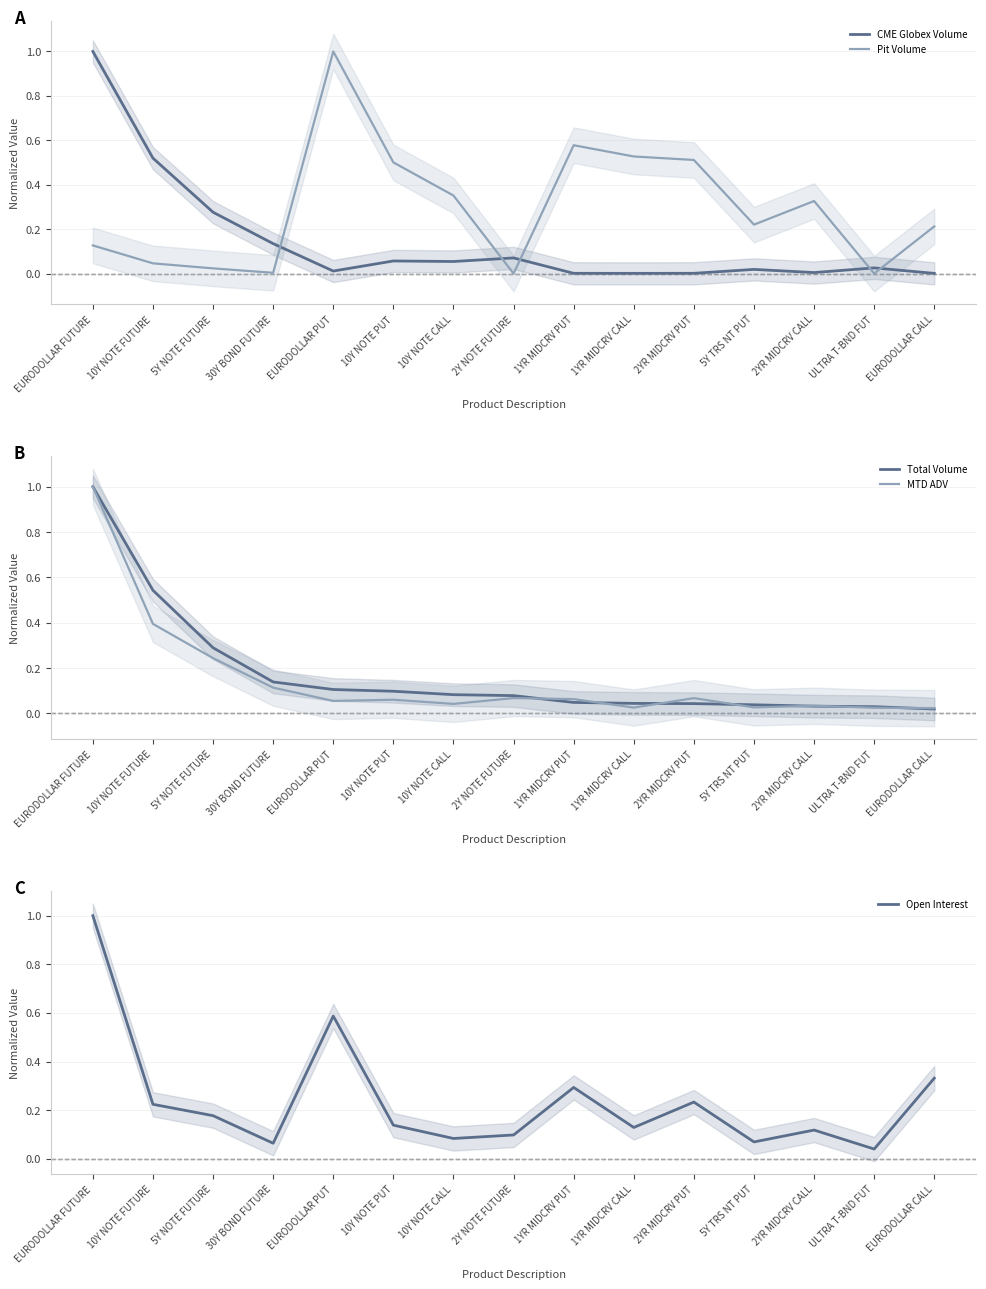

Reading right to left, what are all the values shown in this chart?

CME Globex Volume: EURODOLLAR CALL=0.0	ULTRA T-BND FUT=0.0	2YR MIDCRV CALL=0.0	5Y TRS NT PUT=0.0	2YR MIDCRV PUT=0.0	1YR MIDCRV CALL=0.0	1YR MIDCRV PUT=0.0	2Y NOTE FUTURE=0.1	10Y NOTE CALL=0.1	10Y NOTE PUT=0.1	EURODOLLAR PUT=0.0	30Y BOND FUTURE=0.1	5Y NOTE FUTURE=0.3	10Y NOTE FUTURE=0.5	EURODOLLAR FUTURE=1.0
Pit Volume: EURODOLLAR CALL=0.2	ULTRA T-BND FUT=0.0	2YR MIDCRV CALL=0.3	5Y TRS NT PUT=0.2	2YR MIDCRV PUT=0.5	1YR MIDCRV CALL=0.5	1YR MIDCRV PUT=0.6	2Y NOTE FUTURE=0.0	10Y NOTE CALL=0.4	10Y NOTE PUT=0.5	EURODOLLAR PUT=1.0	30Y BOND FUTURE=0.0	5Y NOTE FUTURE=0.0	10Y NOTE FUTURE=0.0	EURODOLLAR FUTURE=0.1
Total Volume: EURODOLLAR CALL=0.0	ULTRA T-BND FUT=0.0	2YR MIDCRV CALL=0.0	5Y TRS NT PUT=0.0	2YR MIDCRV PUT=0.0	1YR MIDCRV CALL=0.0	1YR MIDCRV PUT=0.0	2Y NOTE FUTURE=0.1	10Y NOTE CALL=0.1	10Y NOTE PUT=0.1	EURODOLLAR PUT=0.1	30Y BOND FUTURE=0.1	5Y NOTE FUTURE=0.3	10Y NOTE FUTURE=0.5	EURODOLLAR FUTURE=1.0
MTD ADV: EURODOLLAR CALL=0.0	ULTRA T-BND FUT=0.0	2YR MIDCRV CALL=0.0	5Y TRS NT PUT=0.0	2YR MIDCRV PUT=0.1	1YR MIDCRV CALL=0.0	1YR MIDCRV PUT=0.1	2Y NOTE FUTURE=0.1	10Y NOTE CALL=0.0	10Y NOTE PUT=0.1	EURODOLLAR PUT=0.1	30Y BOND FUTURE=0.1	5Y NOTE FUTURE=0.2	10Y NOTE FUTURE=0.4	EURODOLLAR FUTURE=1.0
Open Interest: EURODOLLAR CALL=0.3	ULTRA T-BND FUT=0.0	2YR MIDCRV CALL=0.1	5Y TRS NT PUT=0.1	2YR MIDCRV PUT=0.2	1YR MIDCRV CALL=0.1	1YR MIDCRV PUT=0.3	2Y NOTE FUTURE=0.1	10Y NOTE CALL=0.1	10Y NOTE PUT=0.1	EURODOLLAR PUT=0.6	30Y BOND FUTURE=0.1	5Y NOTE FUTURE=0.2	10Y NOTE FUTURE=0.2	EURODOLLAR FUTURE=1.0